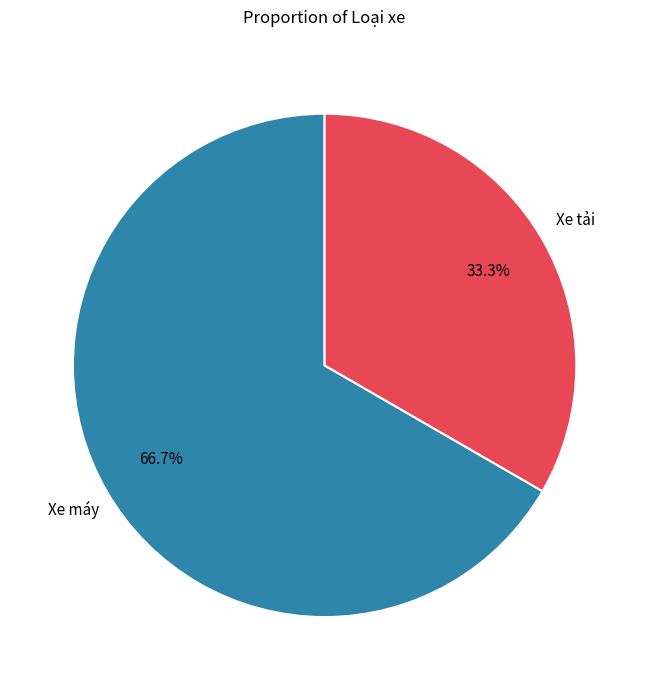

Does any single category account for the majority?

Yes